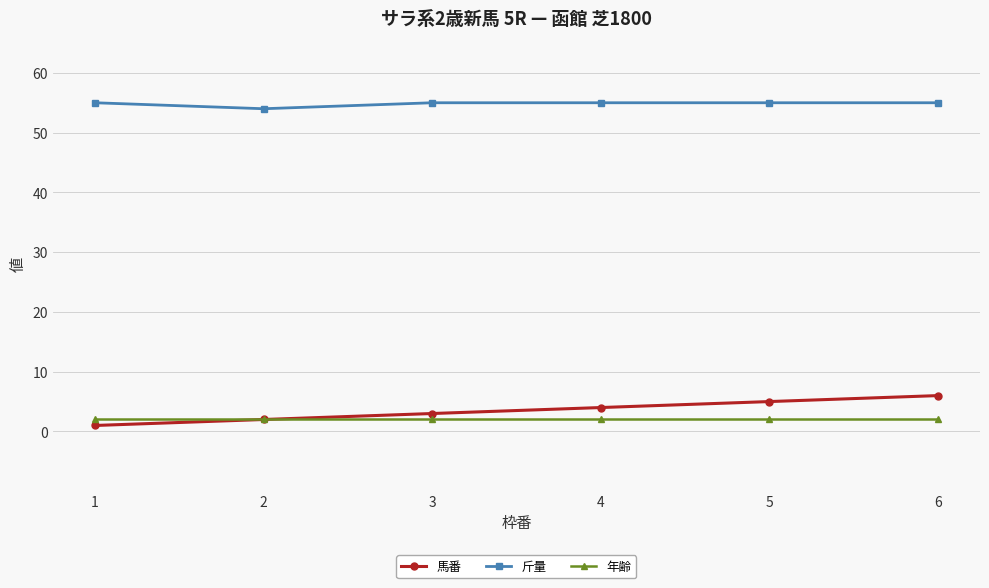

True or false: 斤量 and 年齢 cross at least once.

False